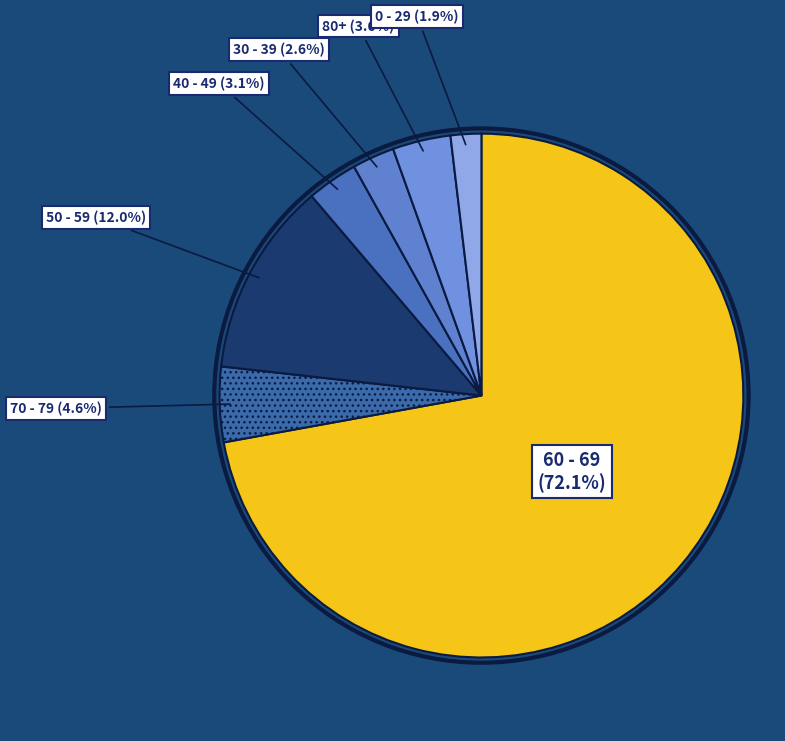

How many segments does this pie chart have?

7